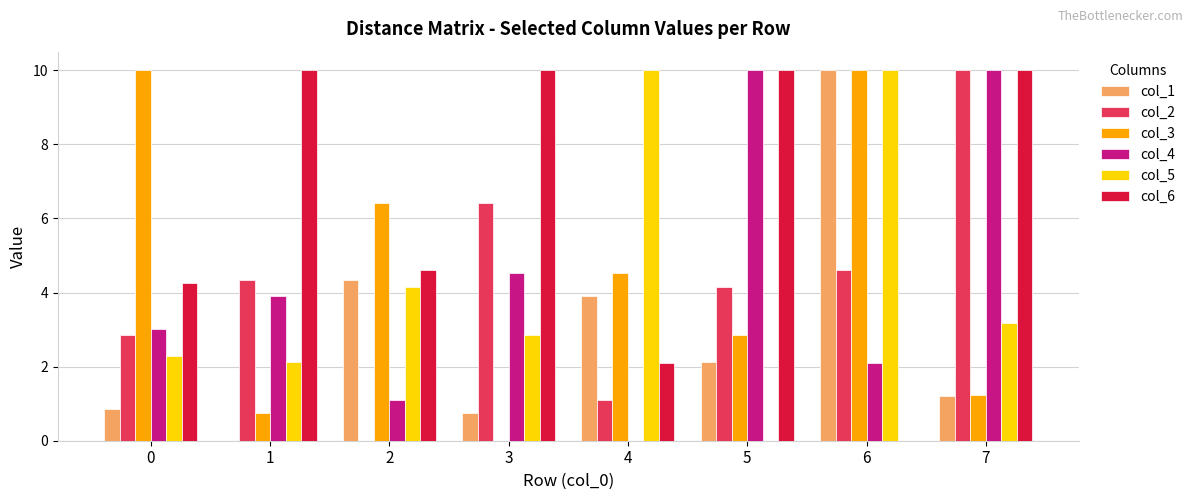

How many groups of bars are there?

8